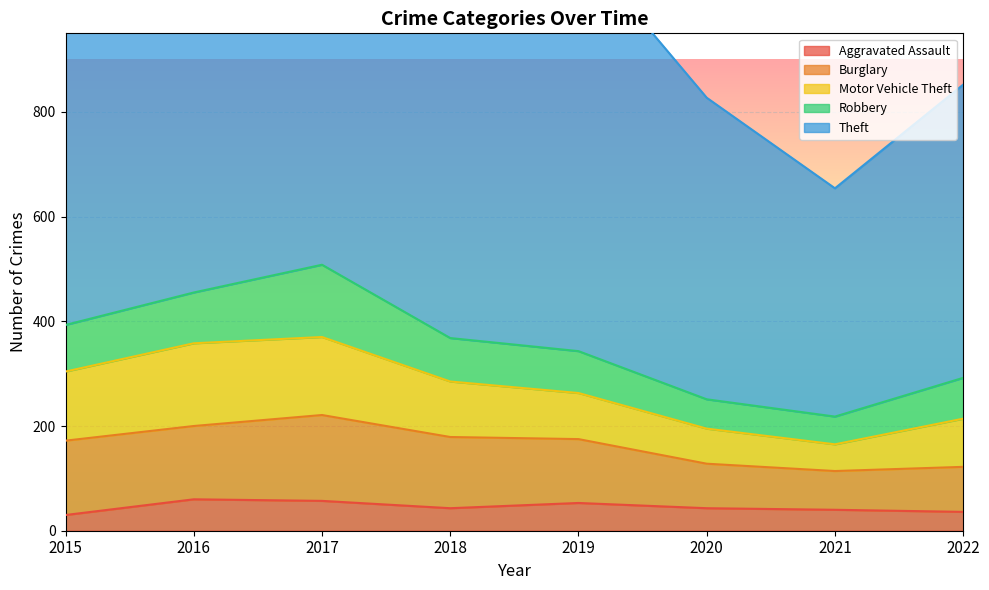

How many series are shown in this chart?

5